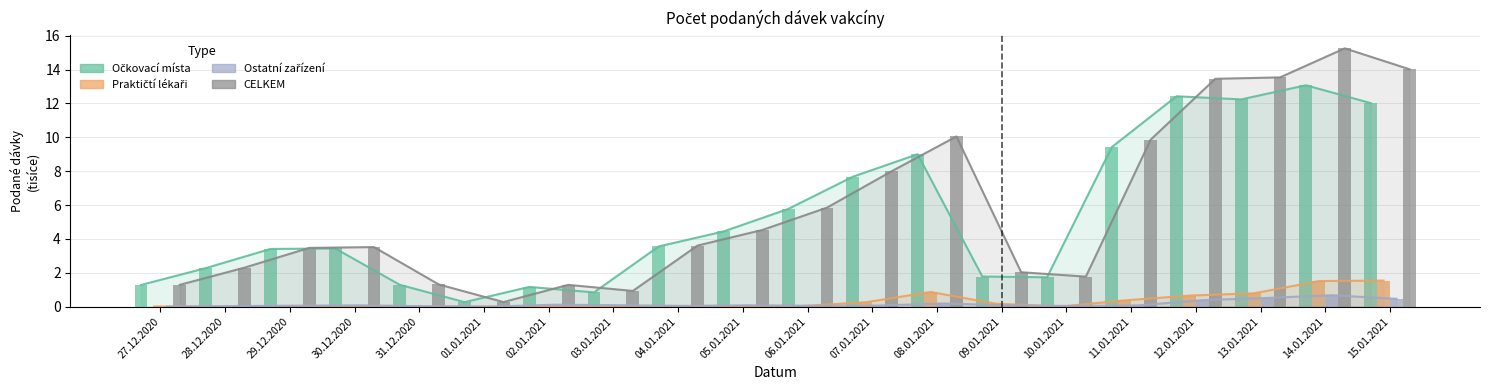

What is the sum of the CELKEM values at 08.01.2021 and 31.12.2020?

11.4